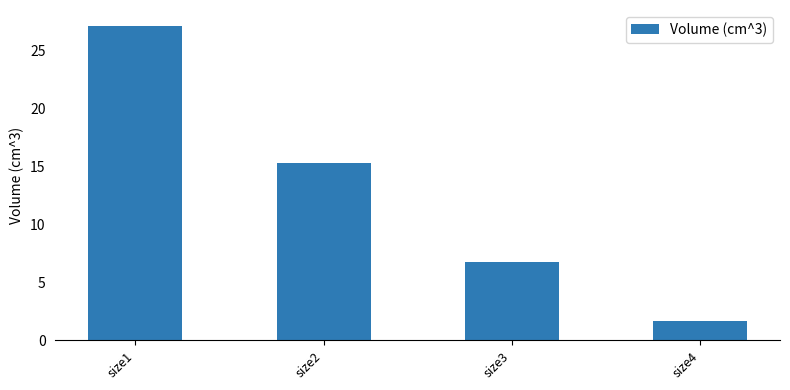

Where does the data first go above 15?

size1